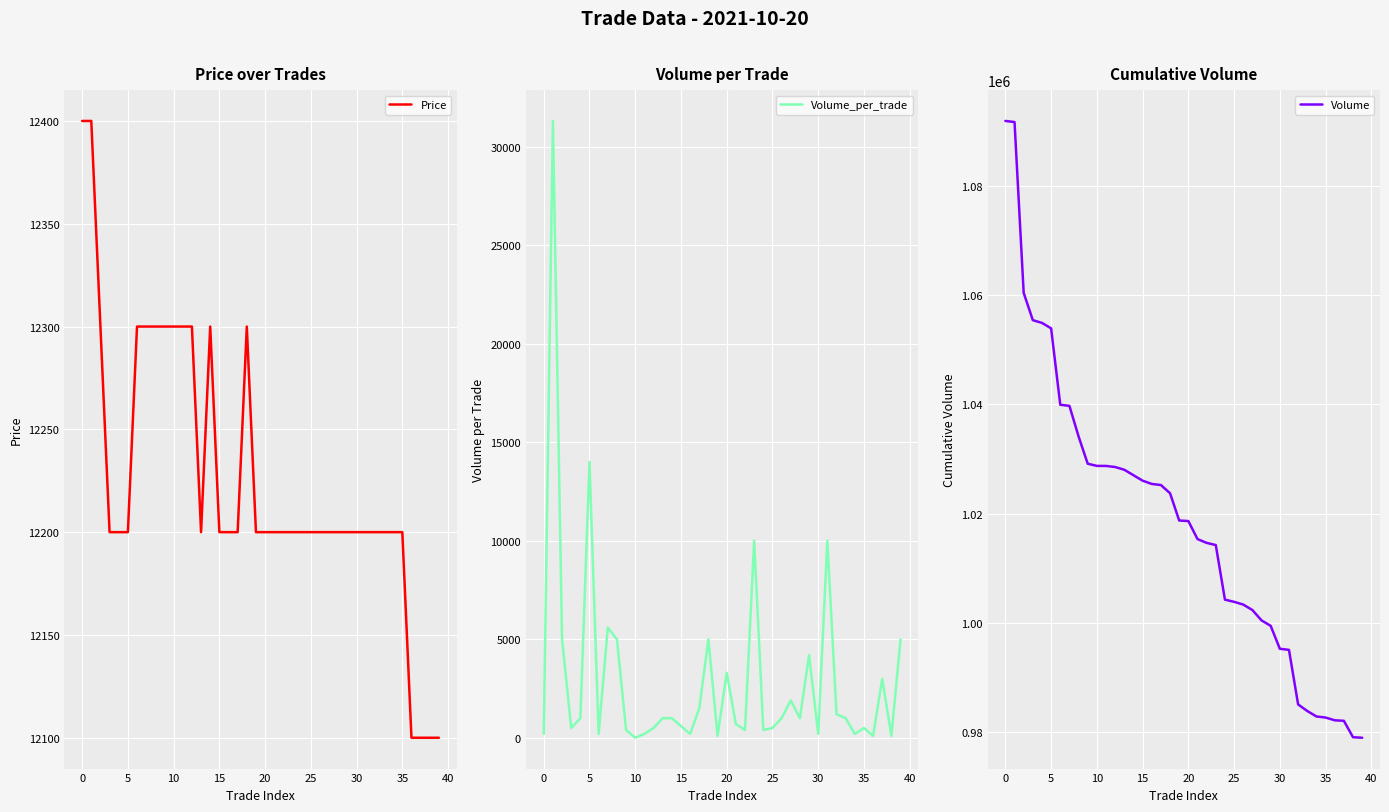

How many data points in Volume are less than 1018744?

20